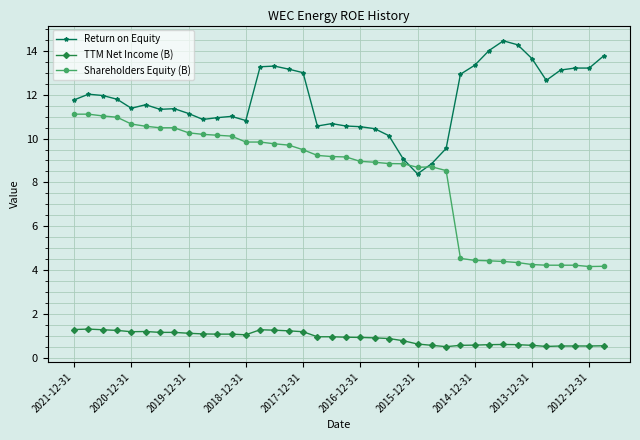

What are all the series names shown in the legend?

Return on Equity, TTM Net Income (B), Shareholders Equity (B)